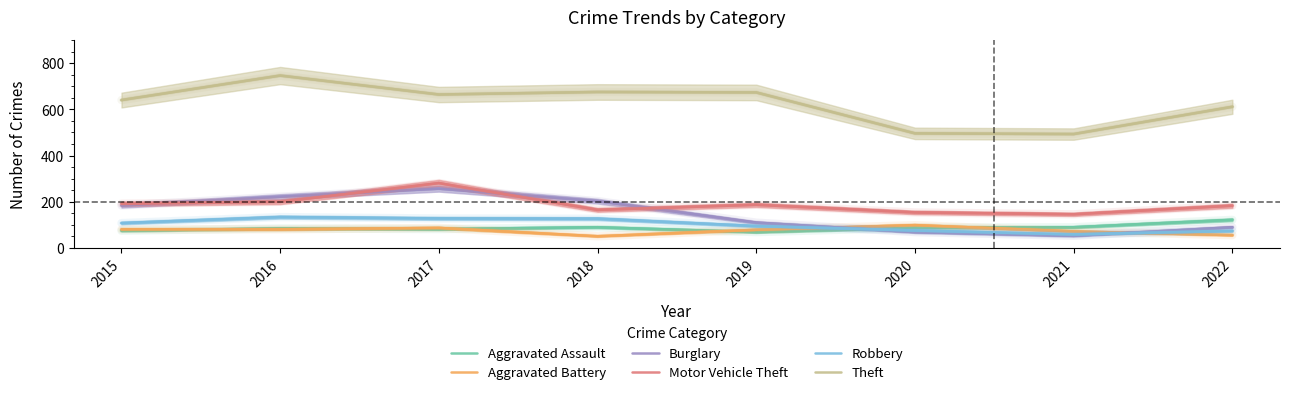

Between 2020 and 2017, which is larger?

2020